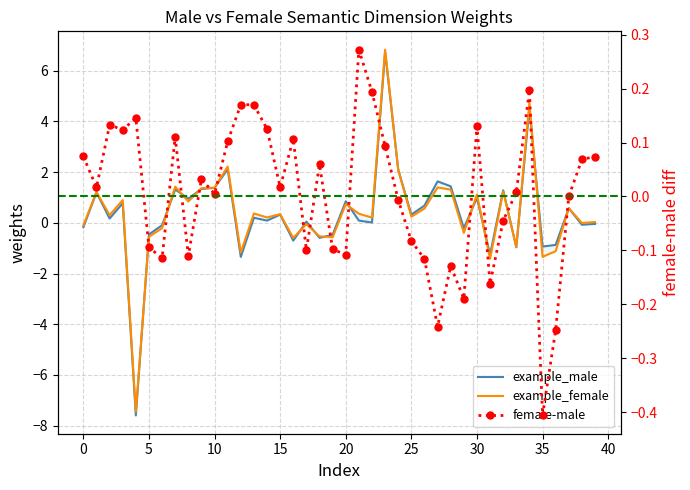

The female-male series shows 0.0 at 18. True or false?

False